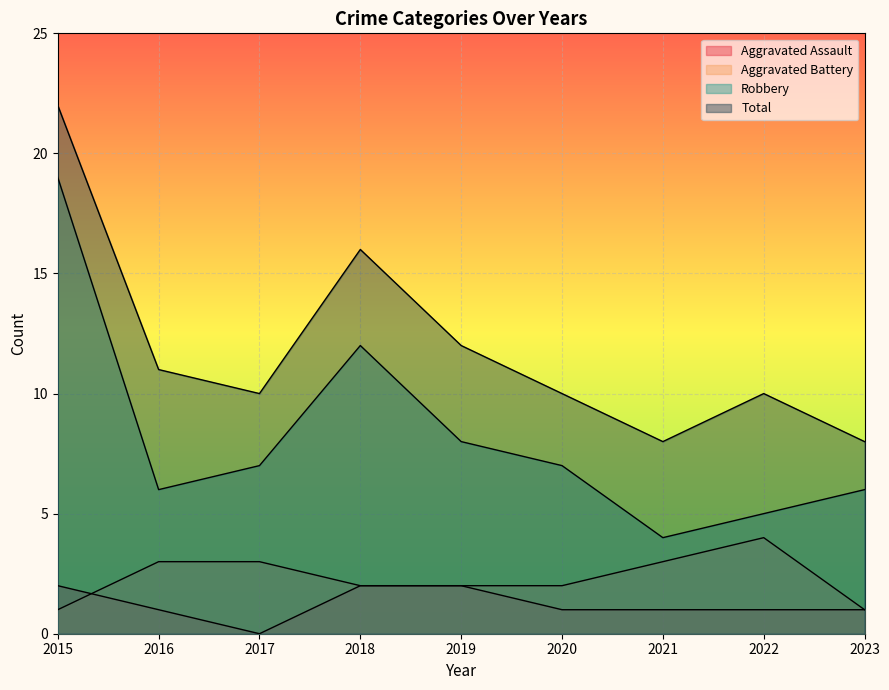

Which series has the largest range (max minus min)?

Robbery